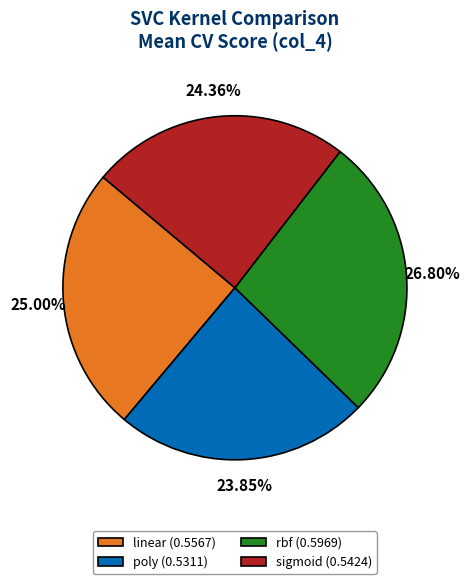

To the nearest percent, what is the difference between the largest and smallest slice percentages?

3%